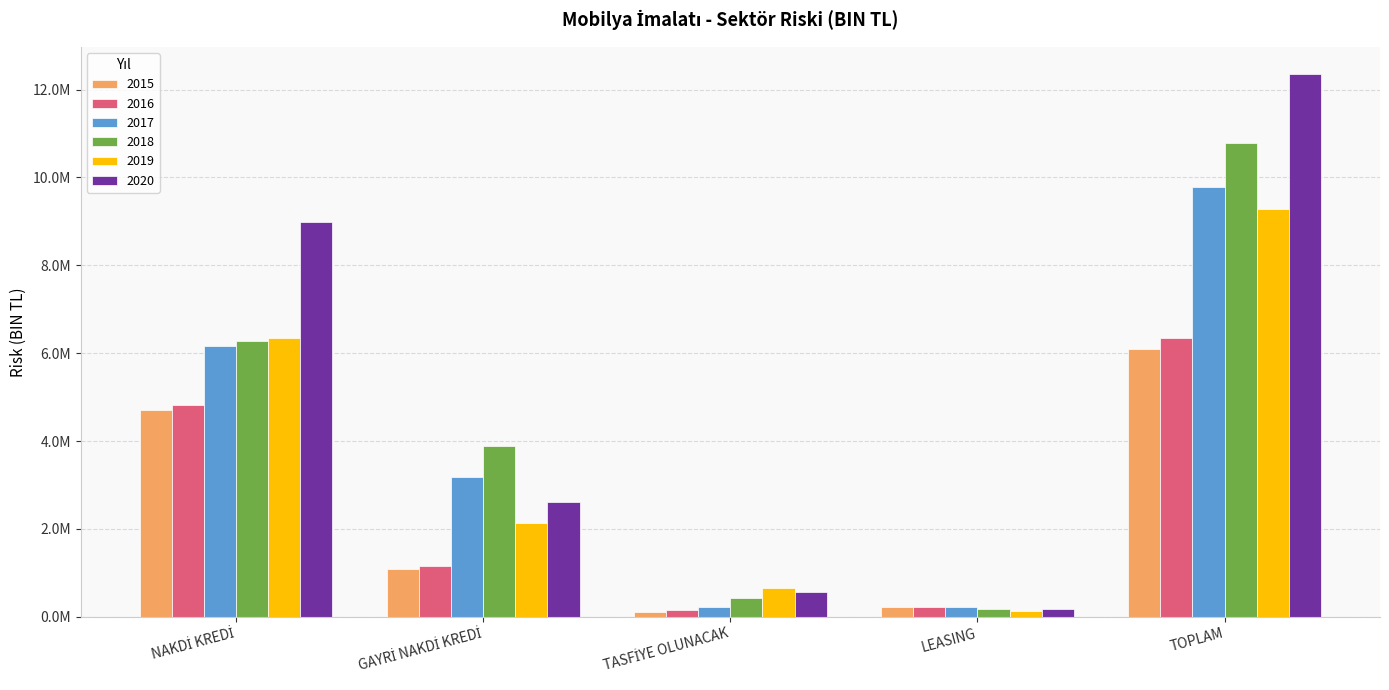

At which category is the sum across all series the highest?

TOPLAM